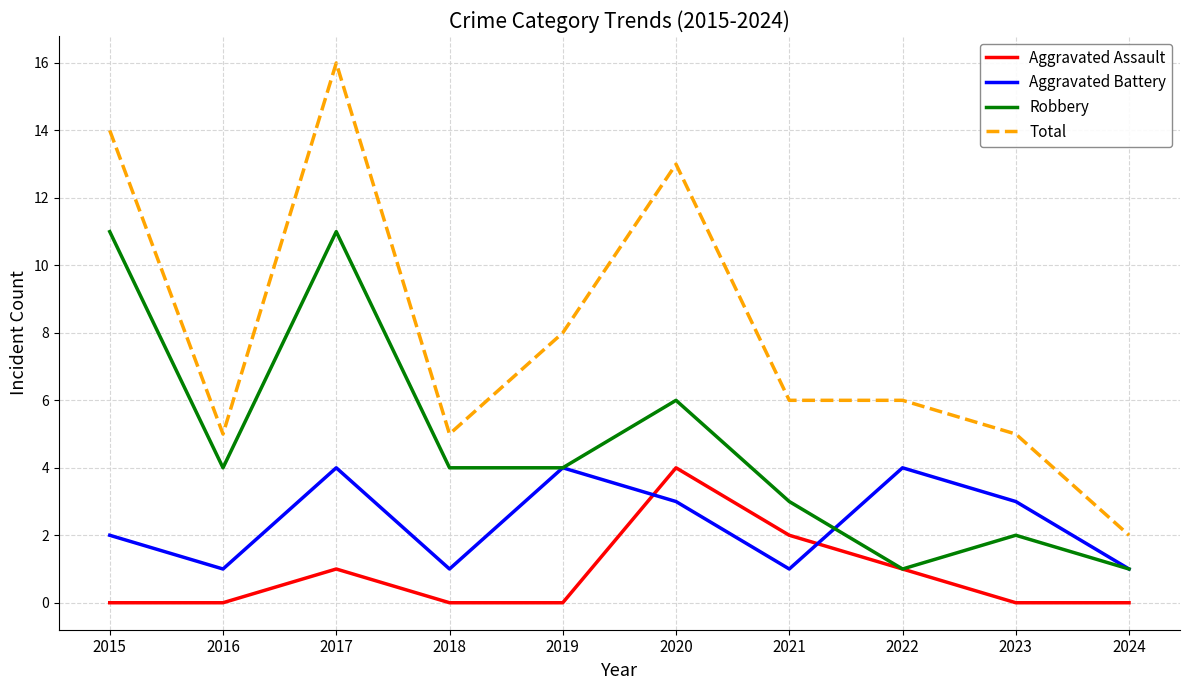

What is the sum of the Aggravated Assault values at 2020 and 2024?

4